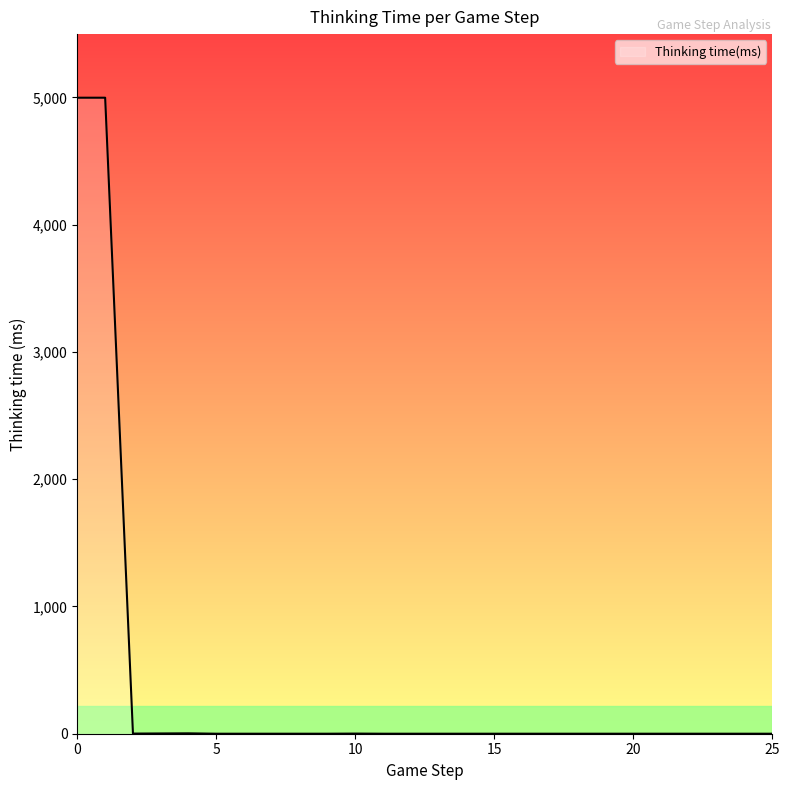

How many categories are shown in the chart?

26